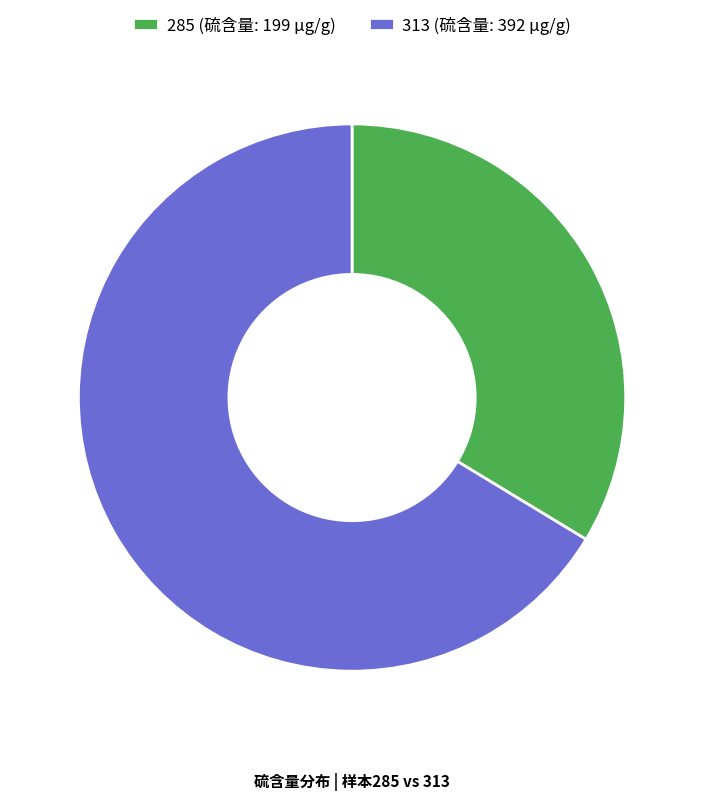

Count the number of slices in the pie.

2